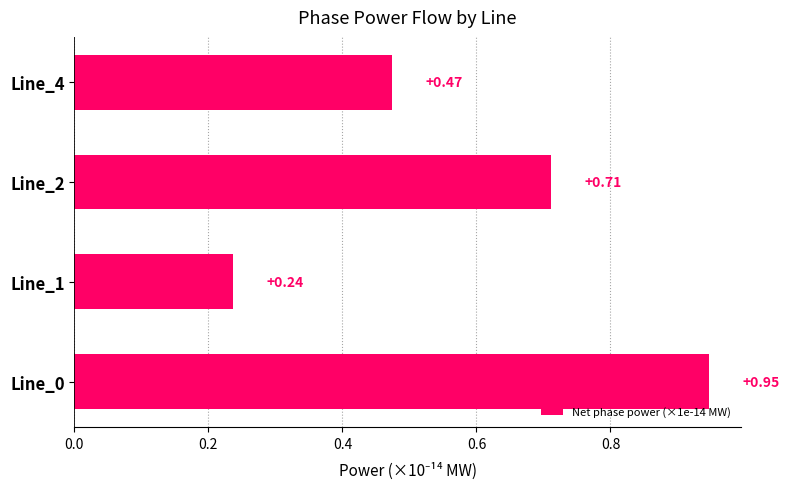

How many distinct data groups are displayed?

1